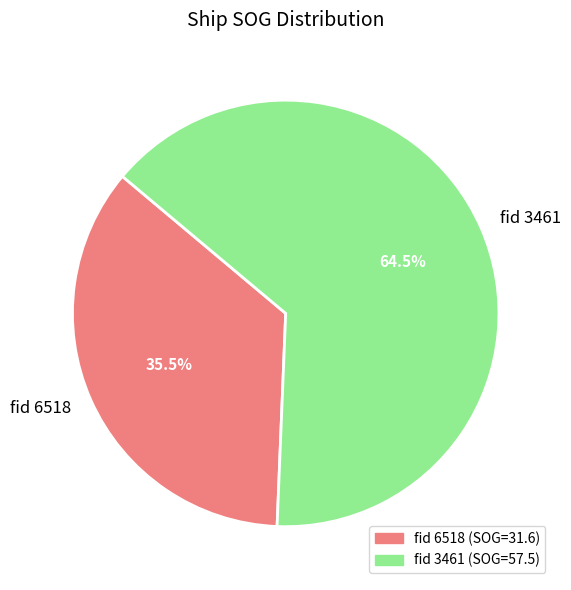

What percentage do fid 3461 and fid 6518 together represent?

100.0%